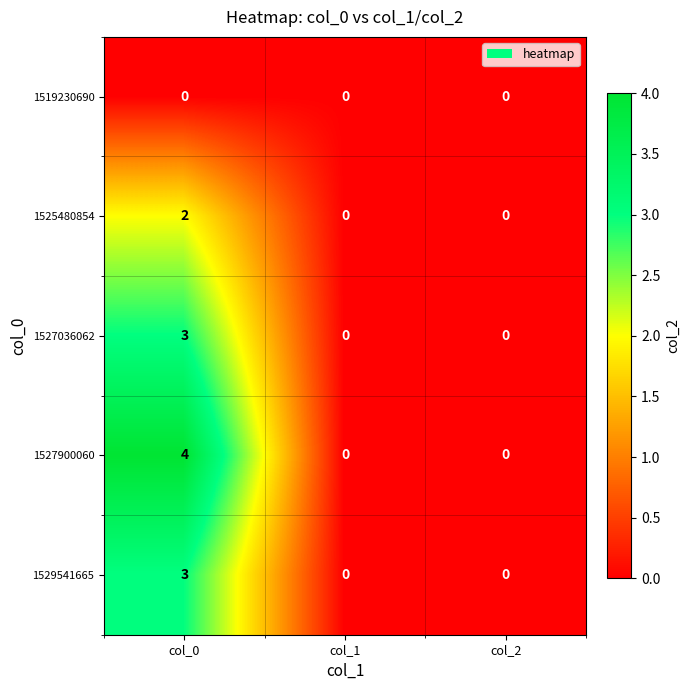

Count the number of data series in this chart.

5